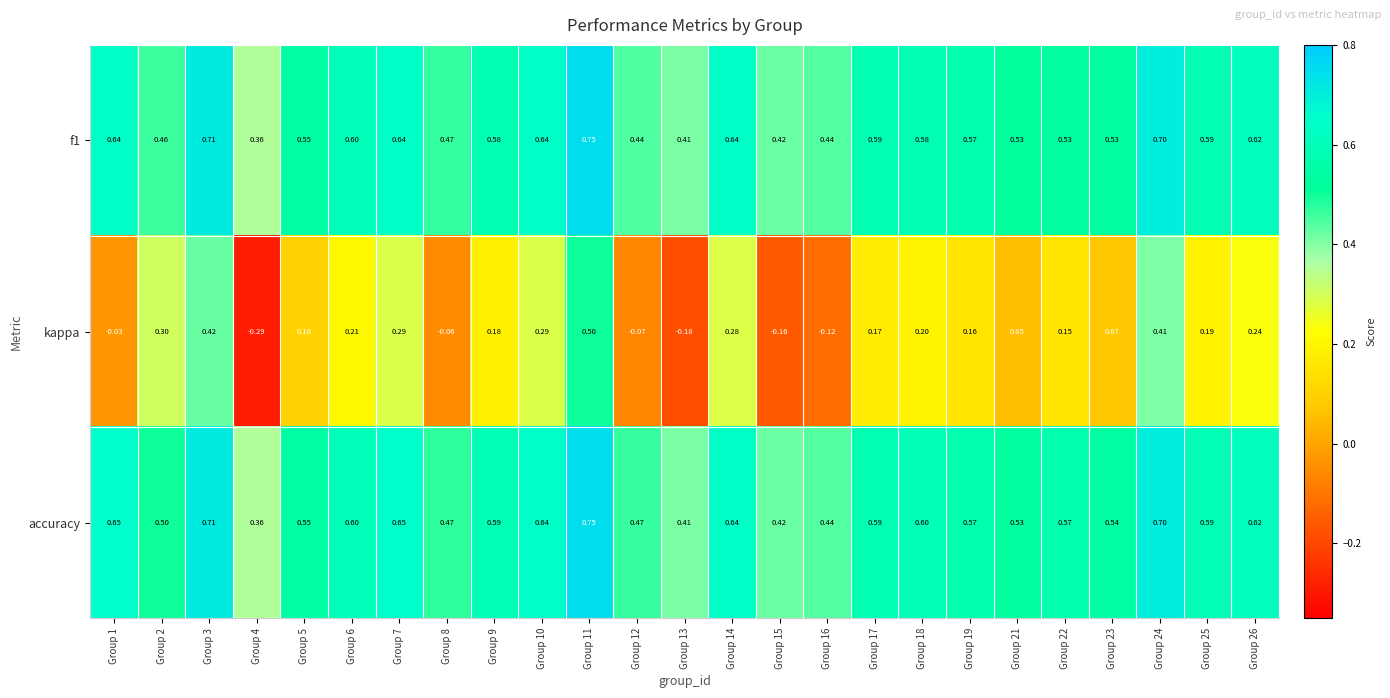

Between Group 1 and Group 16, which series saw the biggest shift?

accuracy